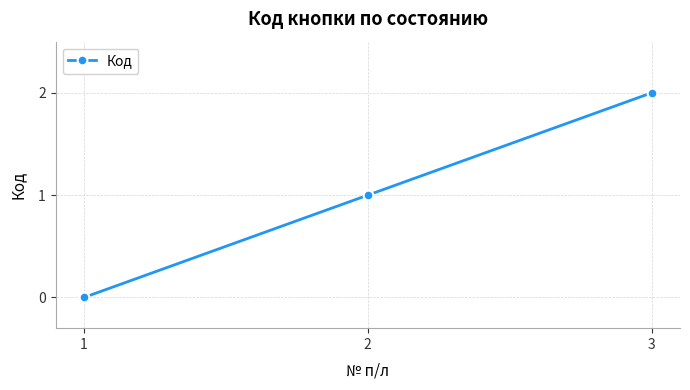

Which category has the lowest value across all series?

1